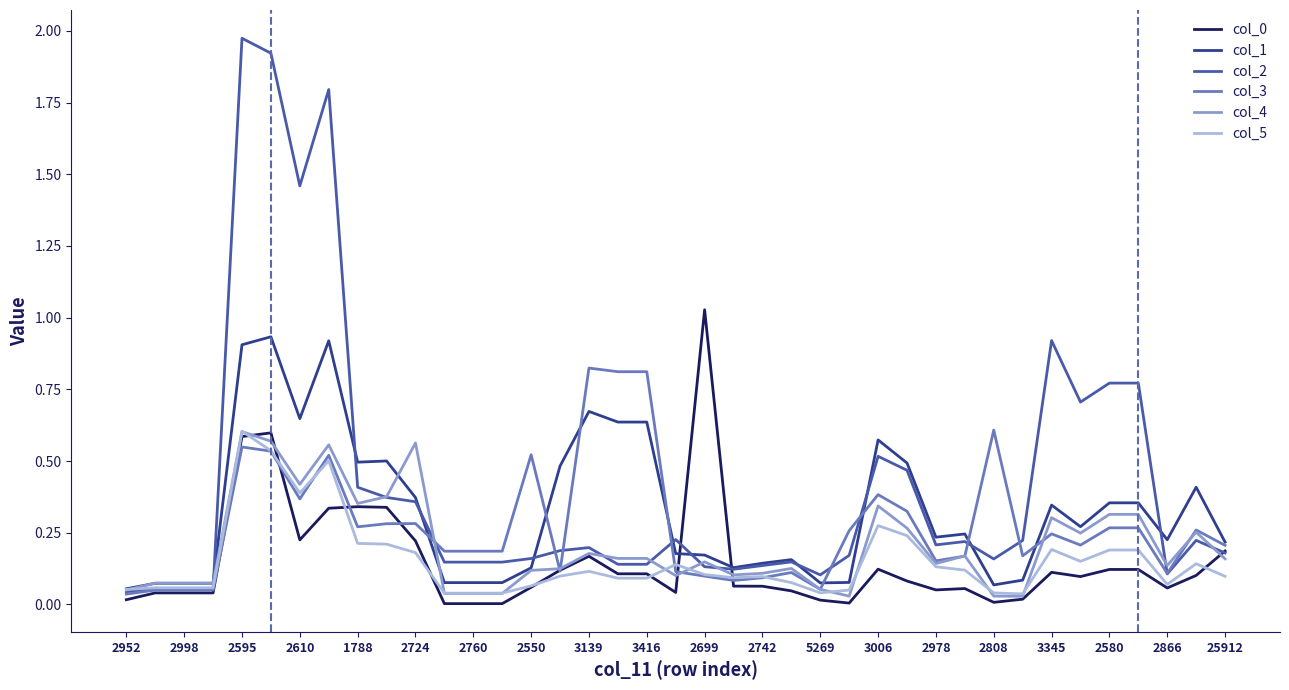

Which series has the largest total across all categories?

col_2